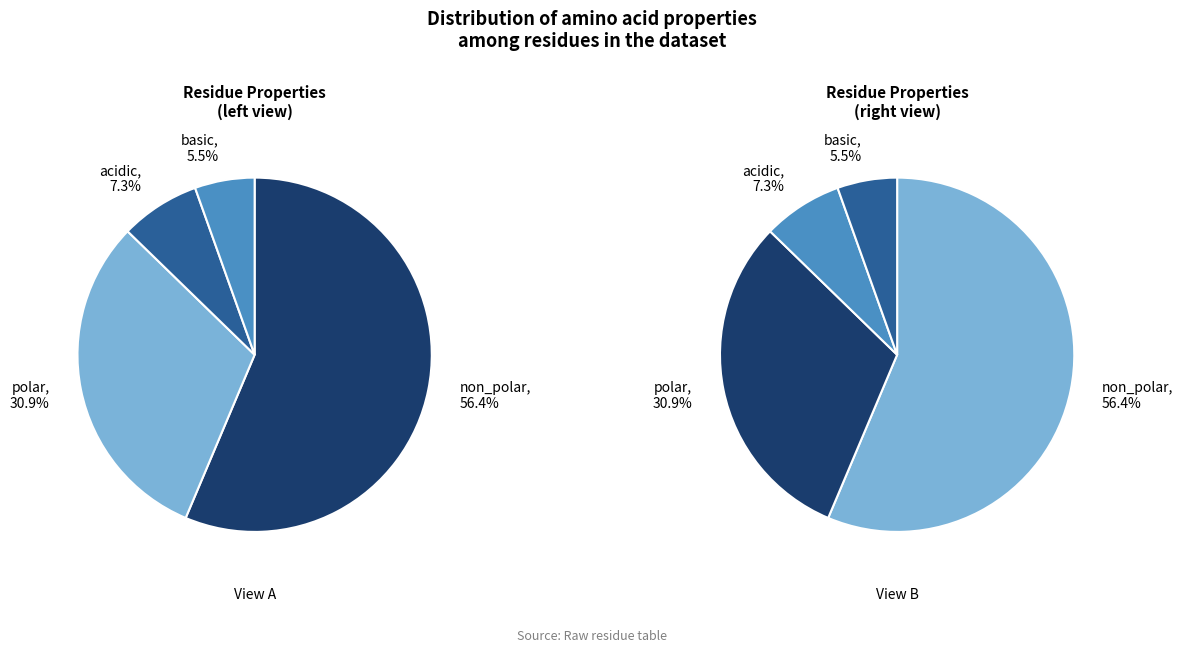

What is the total percentage of acidic and non_polar?

63.6%